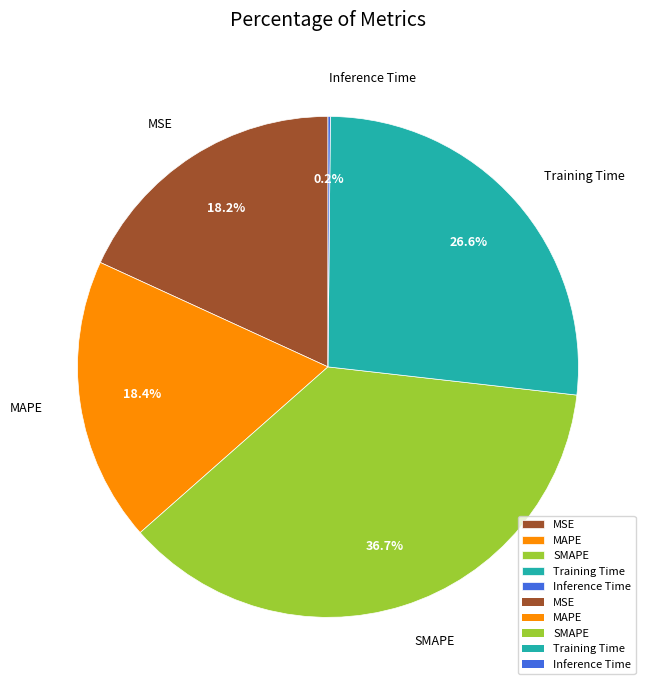

True or false: MAPE accounts for 18% of the total.

True